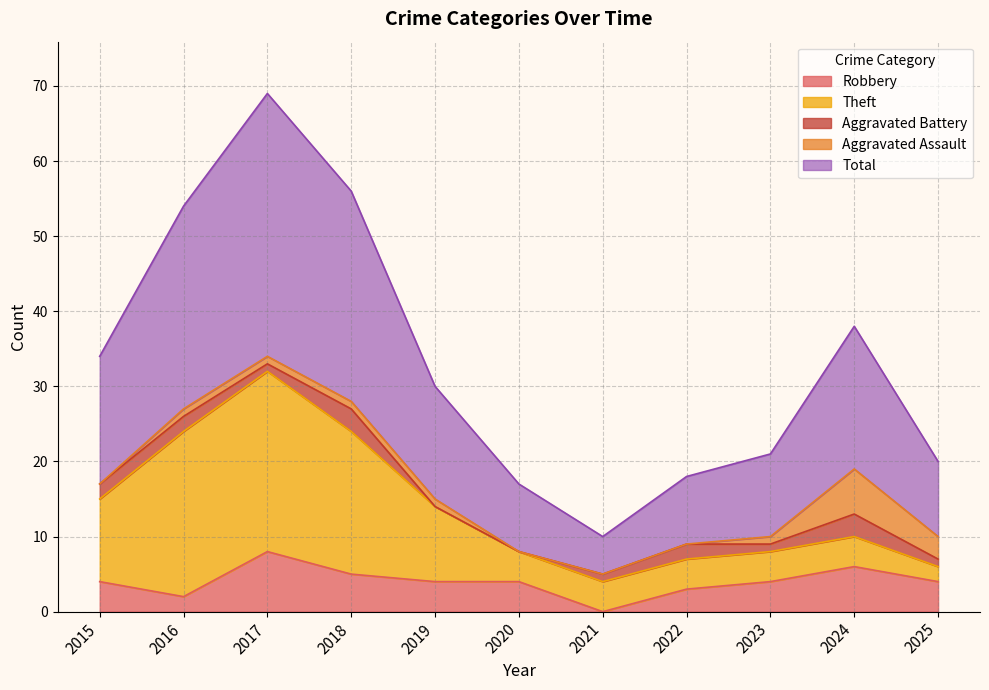

At which label is Robbery closest to 4?

2015